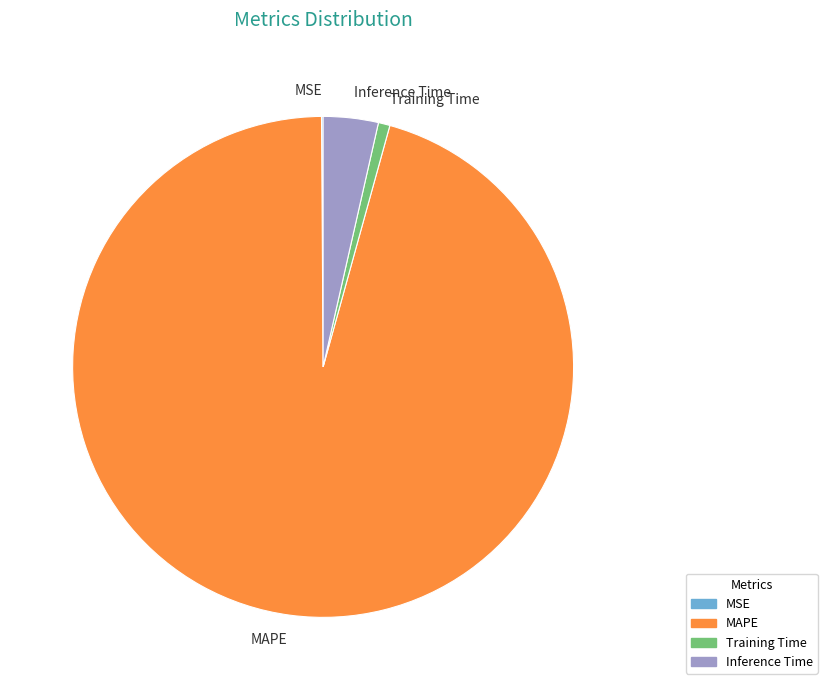

Is the sum of Inference Time and Training Time greater than half?

No